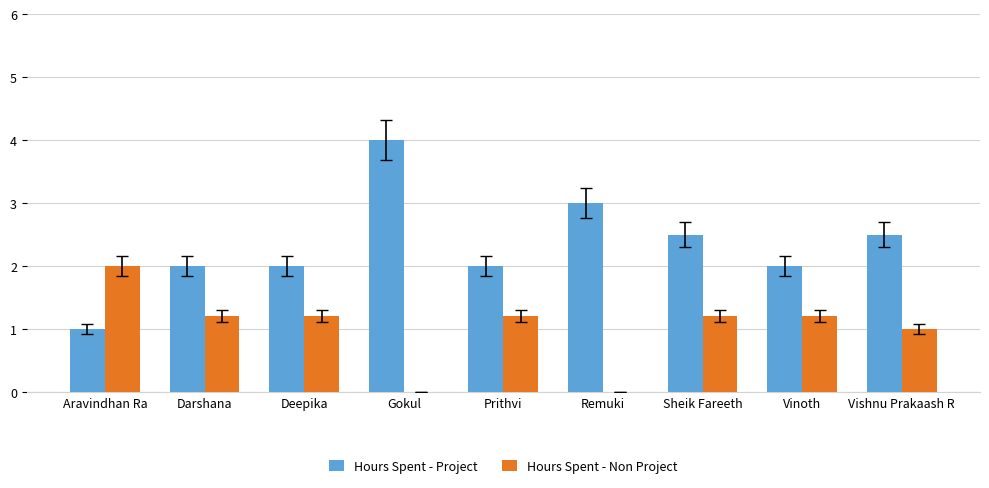

Are the bars grouped side by side (vs. stacked)?

Yes